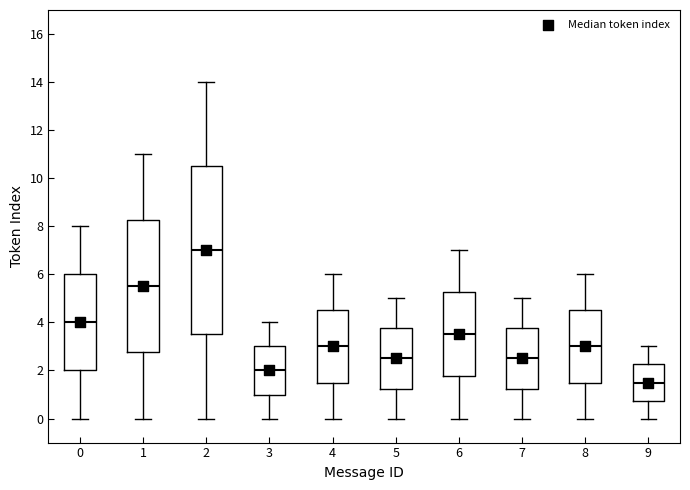

Where does the lower whisker of the box at x = 6 end on the y-axis? The values are not printed on the chart, so give them approximately, as read against the axis.

0.0